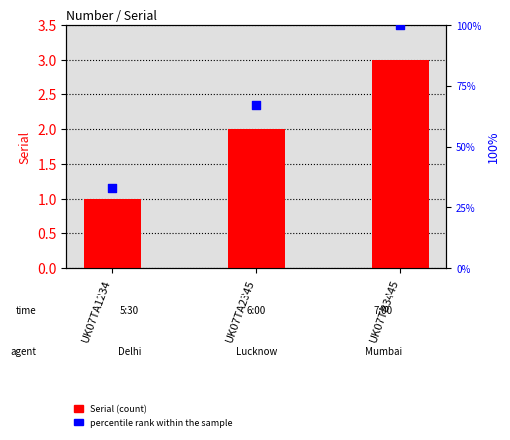

What are all the series names shown in the legend?

Serial (count), percentile rank within the sample